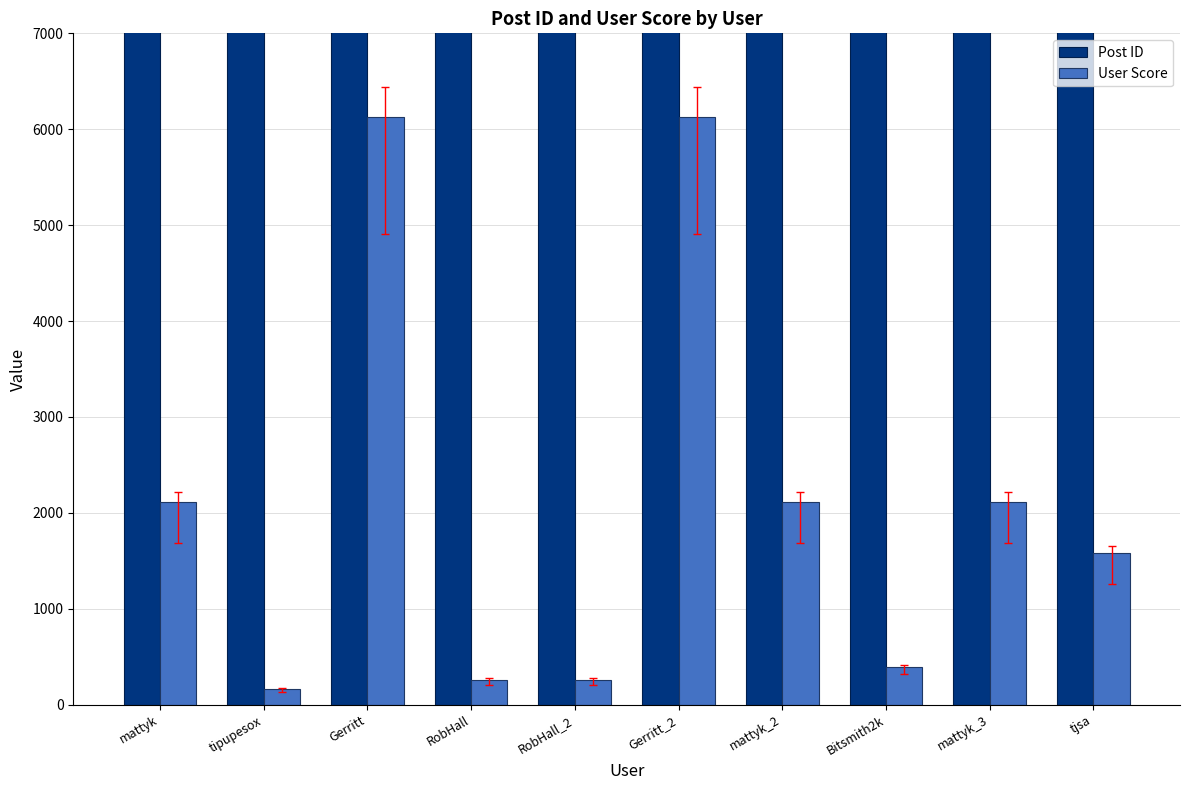

What is the maximum value shown in the chart?

80940